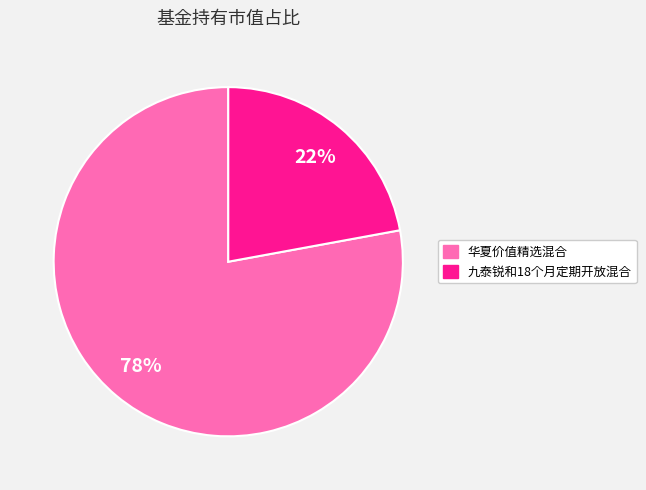

To the nearest percent, what portion does 华夏价值精选混合 represent?

78%